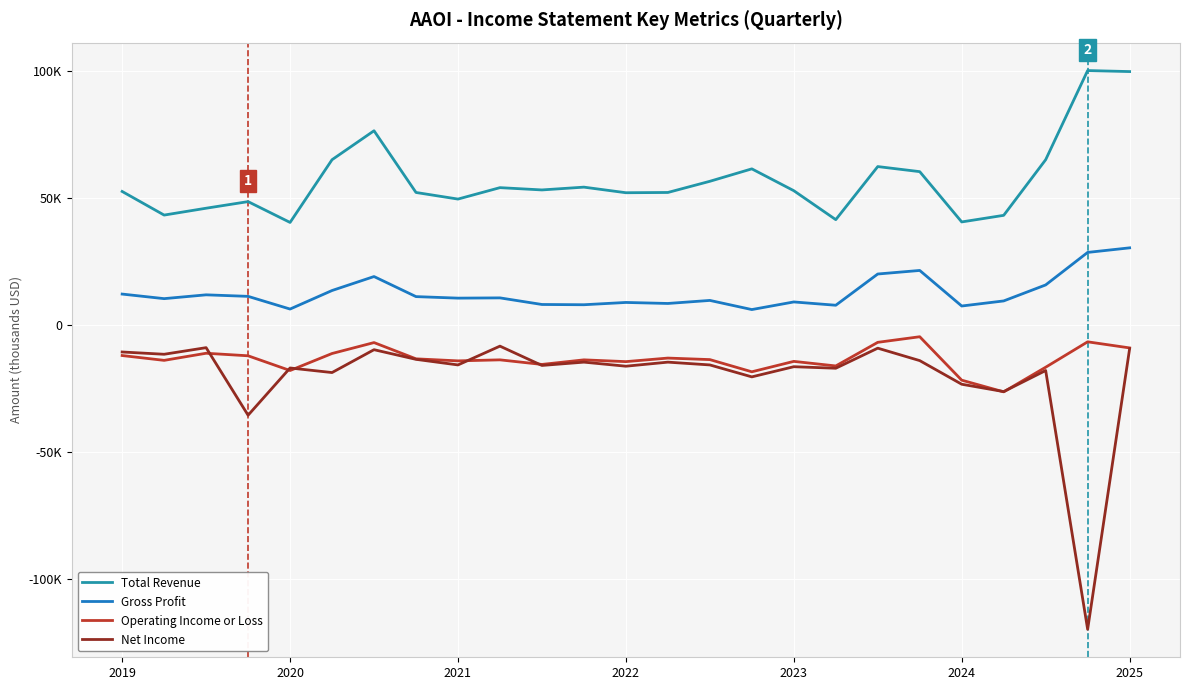

What are all the series names shown in the legend?

Total Revenue, Gross Profit, Operating Income or Loss, Net Income